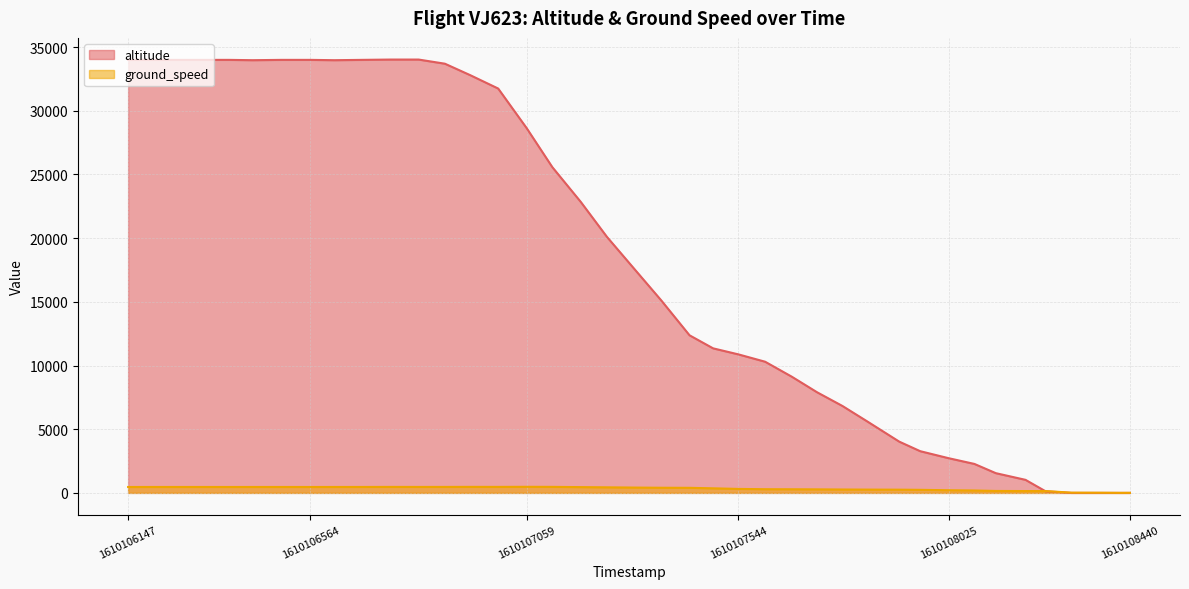

At which label is the value closest to 17012?

1610107367